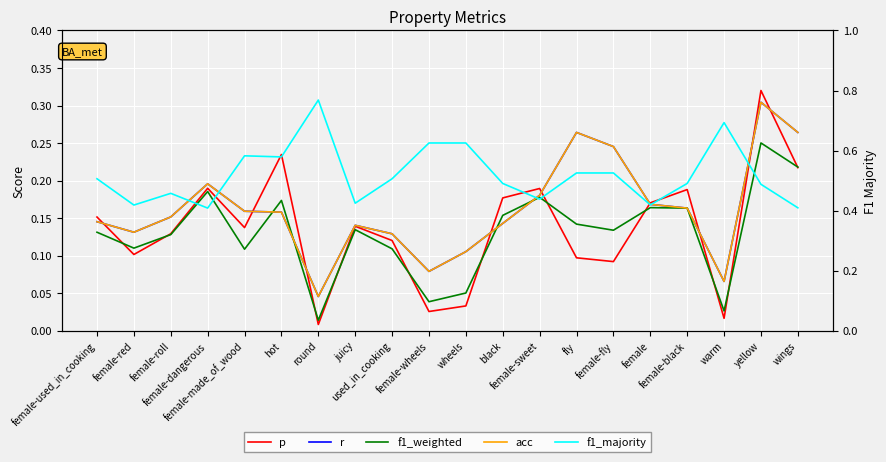

What is the spread (max minus min) of values at fly?

0.4